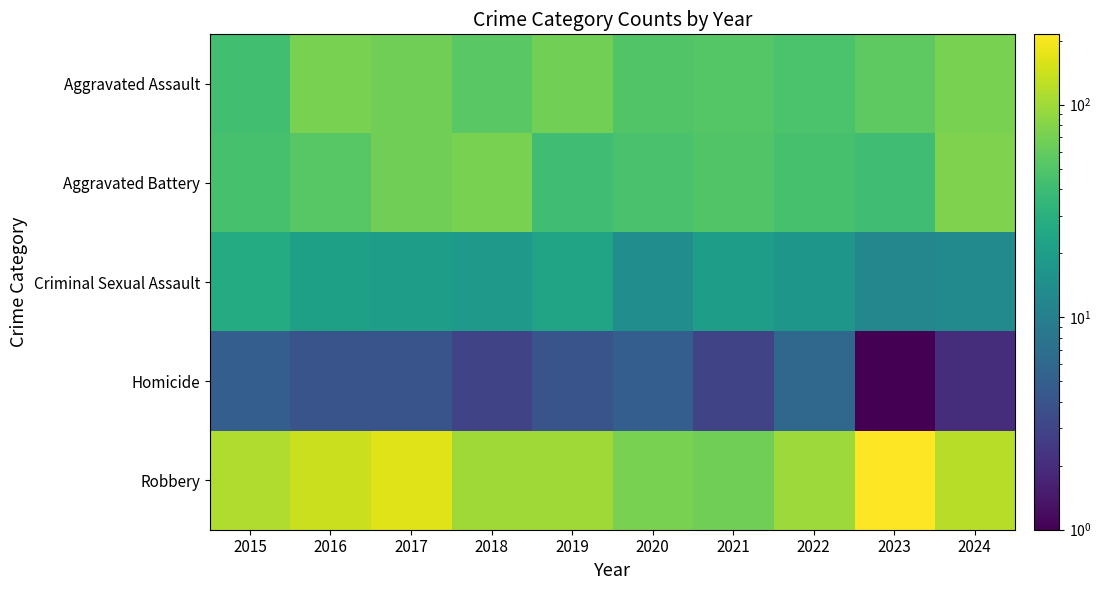

At which category is the sum across all series the highest?

2023